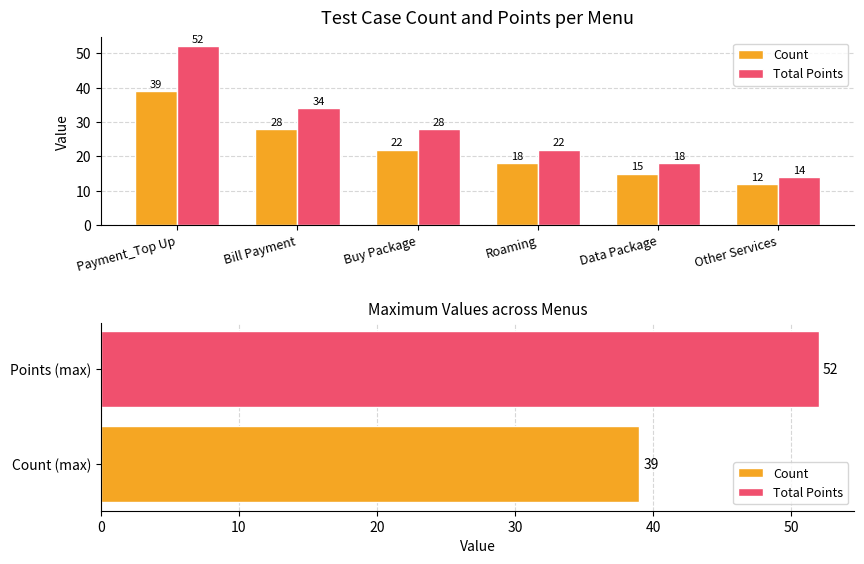

Count the Count values in the range 15 to 28.

4